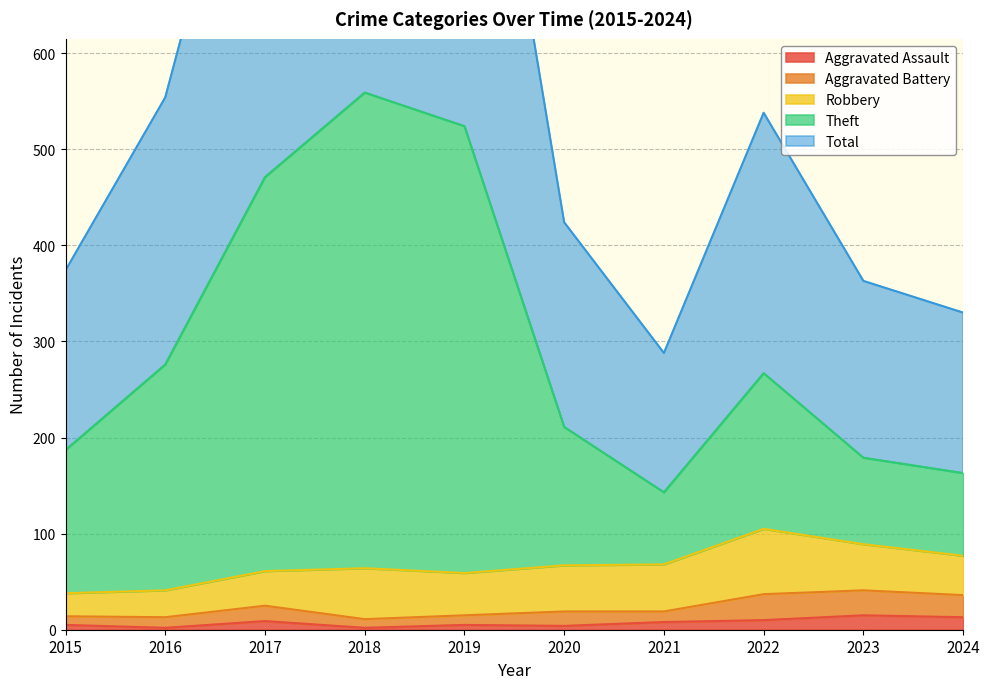

True or false: Aggravated Assault has a value of 9 at 2017.

True